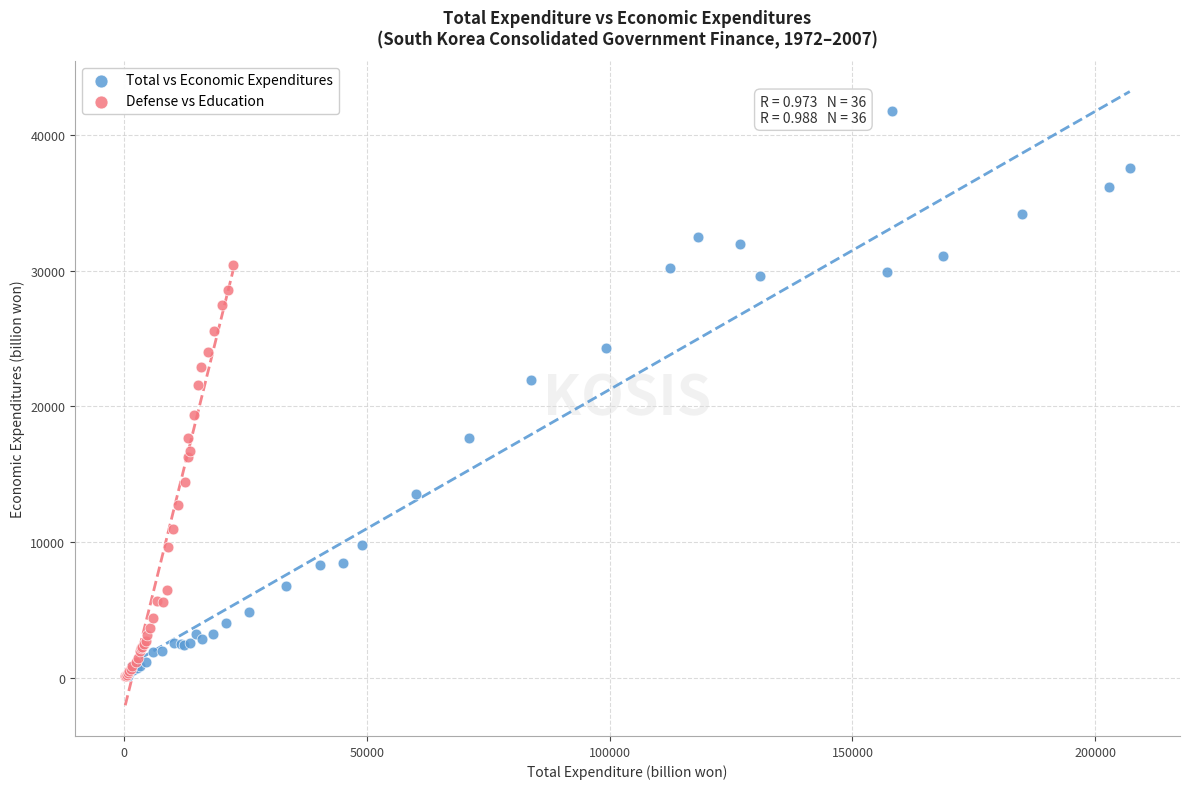

Which series reaches the maximum Y coordinate?

Total vs Economic Expenditures